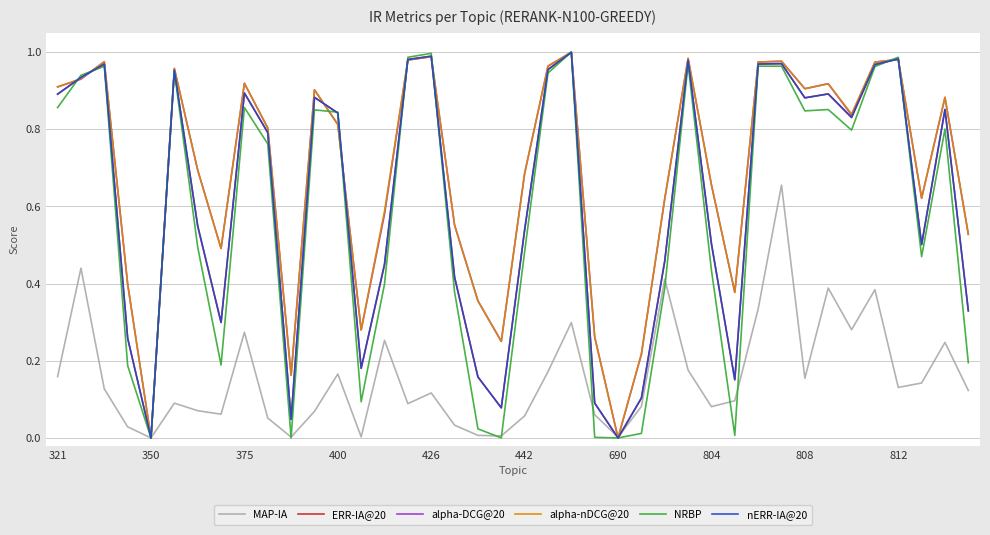

Does the chart have visible grid lines?

Yes